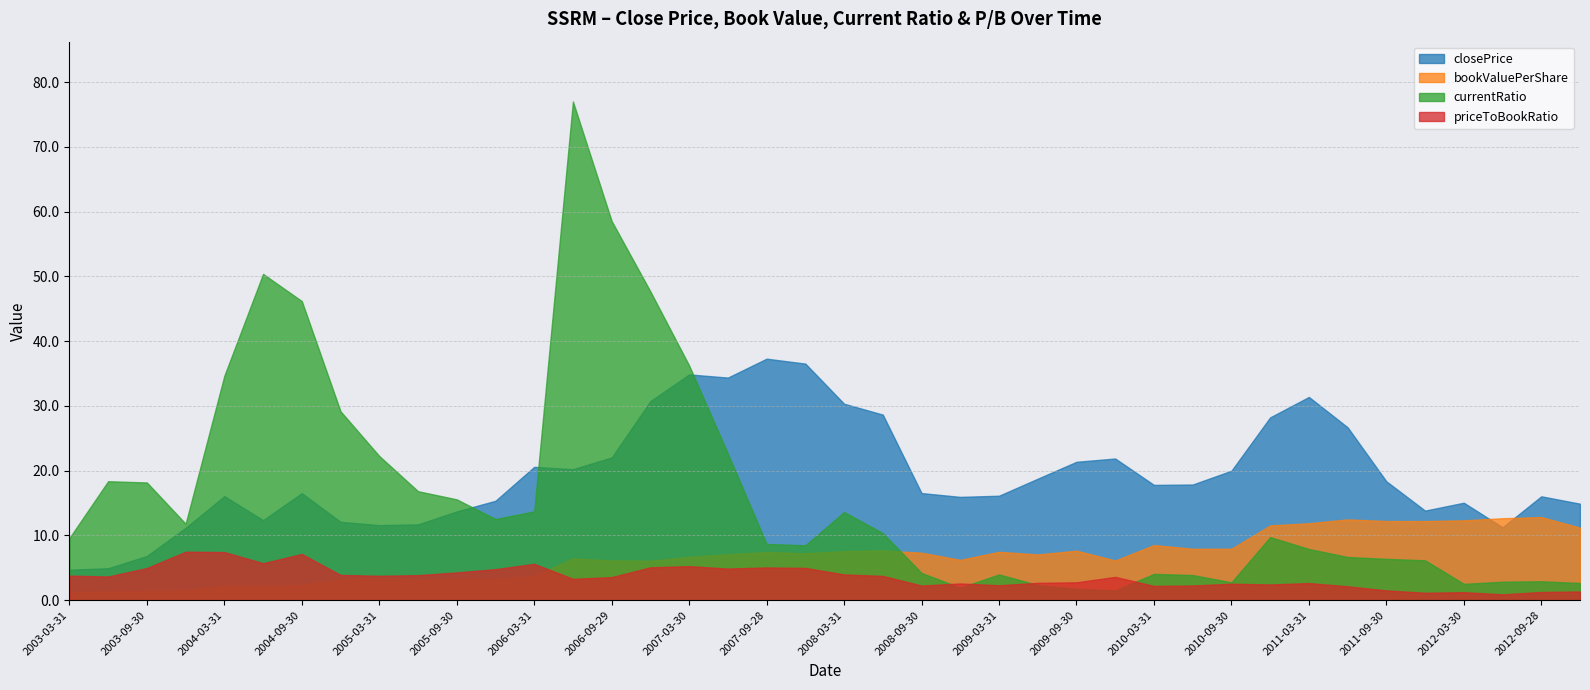

Rank the series by their maximum value, from lowest to highest.

priceToBookRatio, bookValuePerShare, closePrice, currentRatio